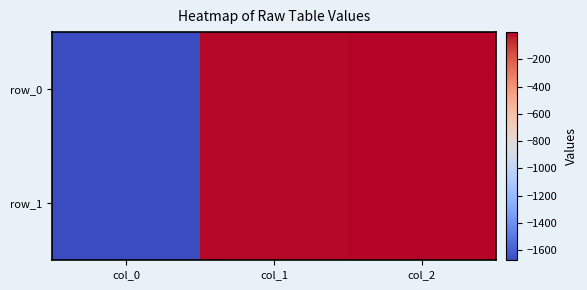

At which category is the sum across all series the highest?

col_2